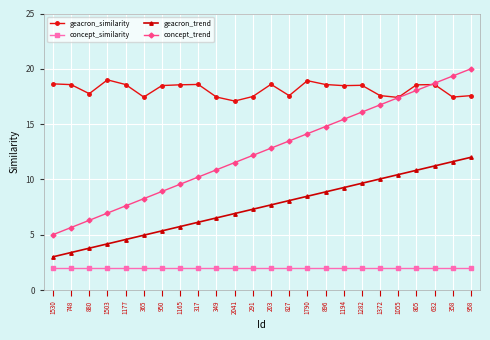

True or false: concept_similarity and geacron_similarity intersect in this chart.

False